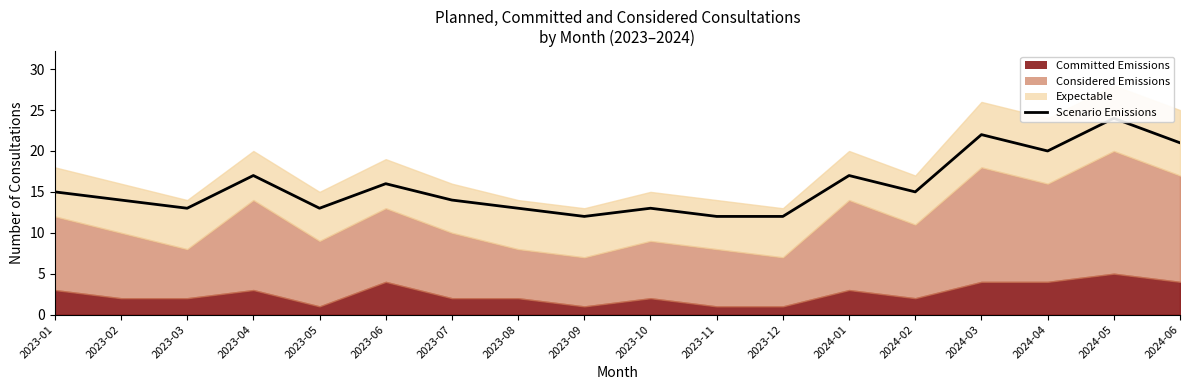

List the labels in order of value, largest first.

2024-05, 2024-03, 2024-06, 2024-04, 2023-04, 2024-01, 2023-06, 2023-01, 2024-02, 2023-02, 2023-07, 2023-03, 2023-05, 2023-08, 2023-10, 2023-09, 2023-11, 2023-12